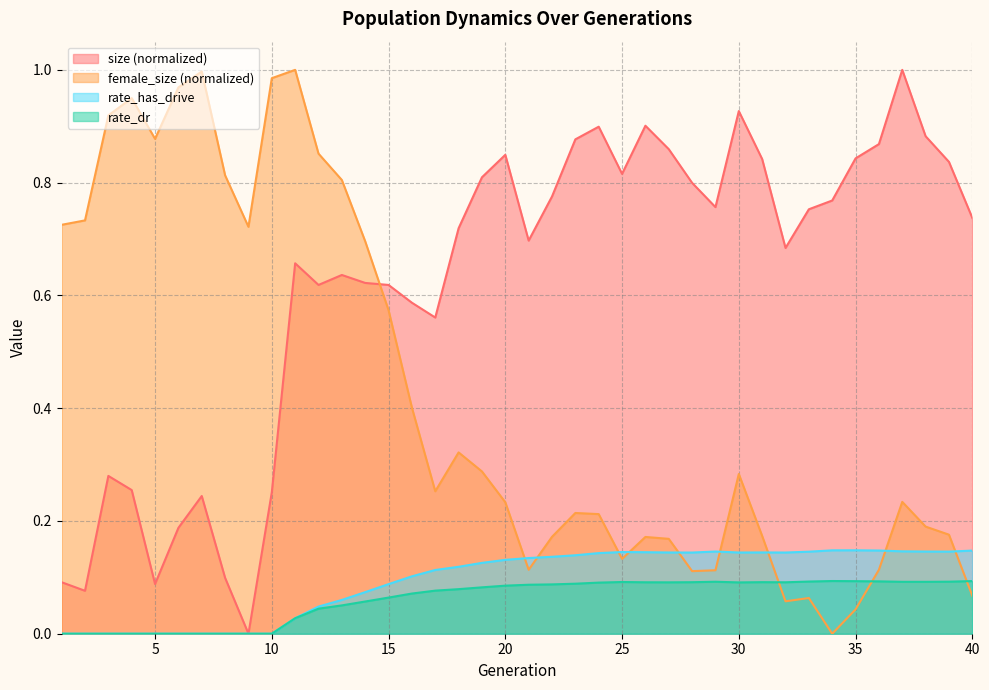

The value of size at 26 is 0.9. True or false?

True